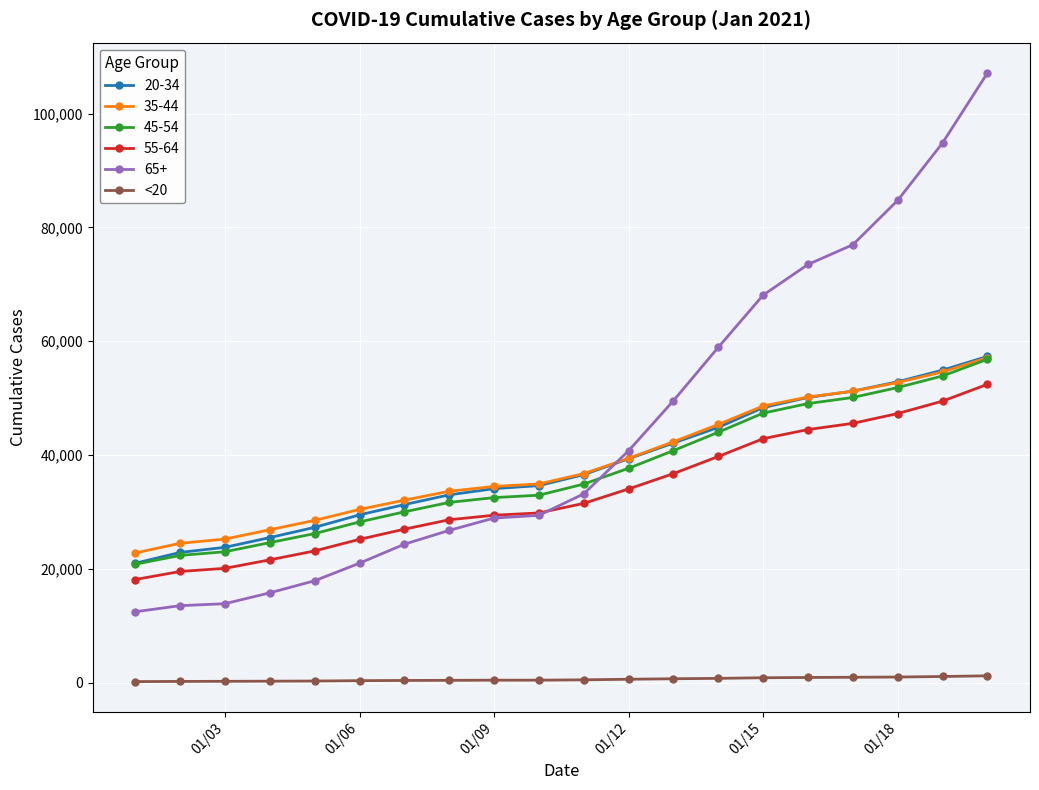

Which series has the widest spread of values?

65+